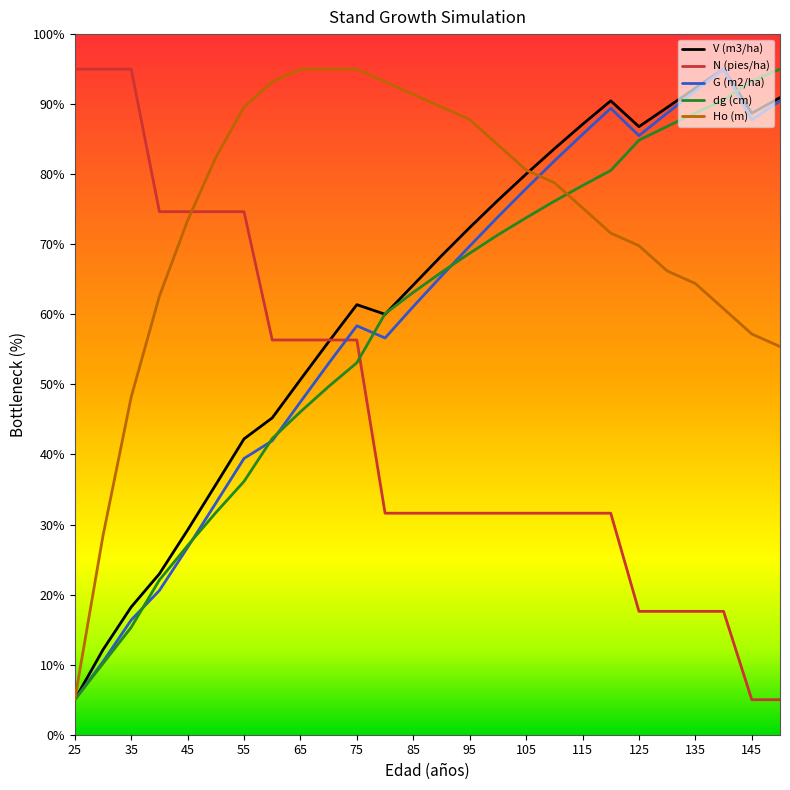

What is the minimum value shown in the chart?

5.0